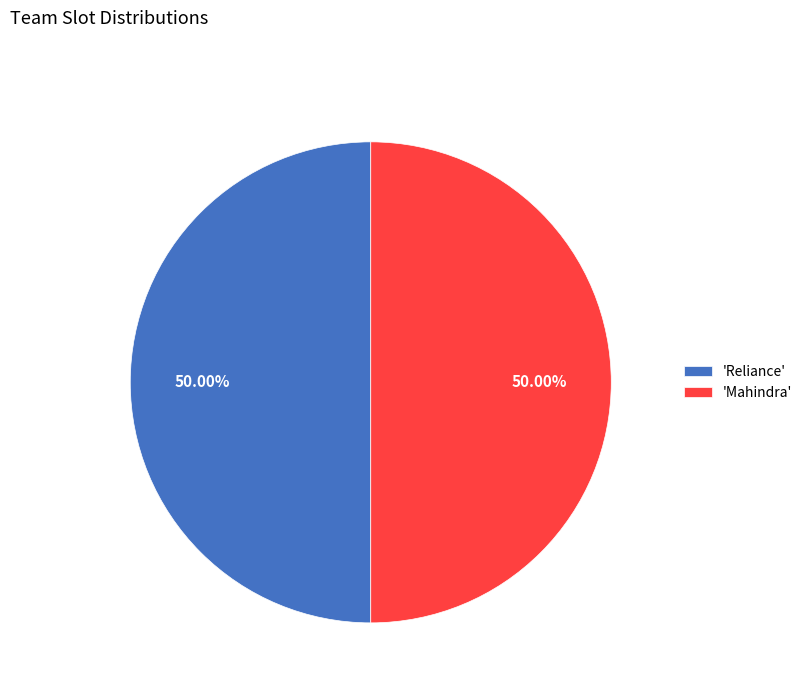

How many slices are in this pie chart?

2